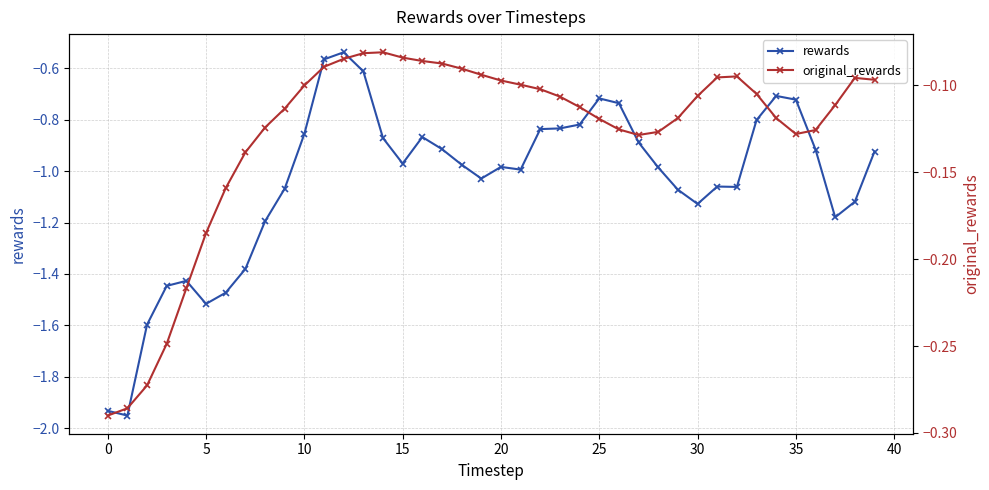

True or false: original_rewards and rewards cross at least once.

False